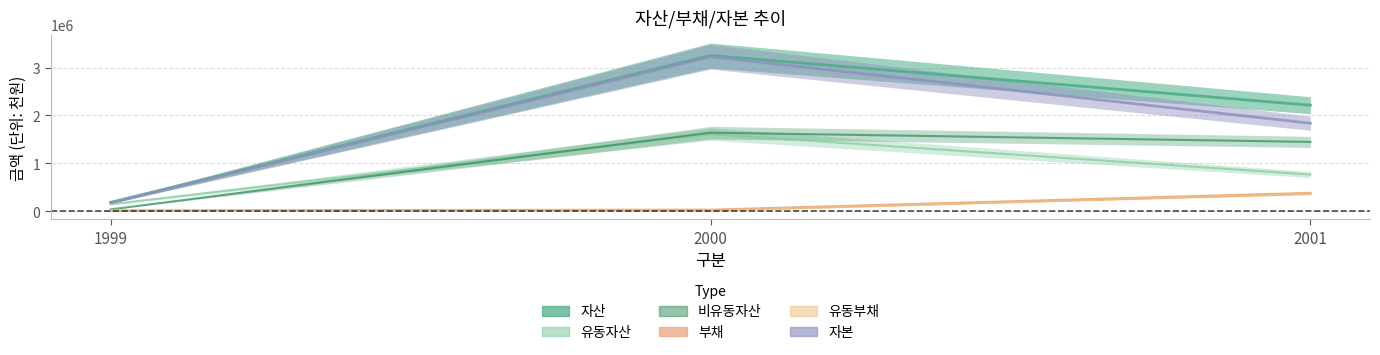

At which label does 자산 reach its peak?

2000